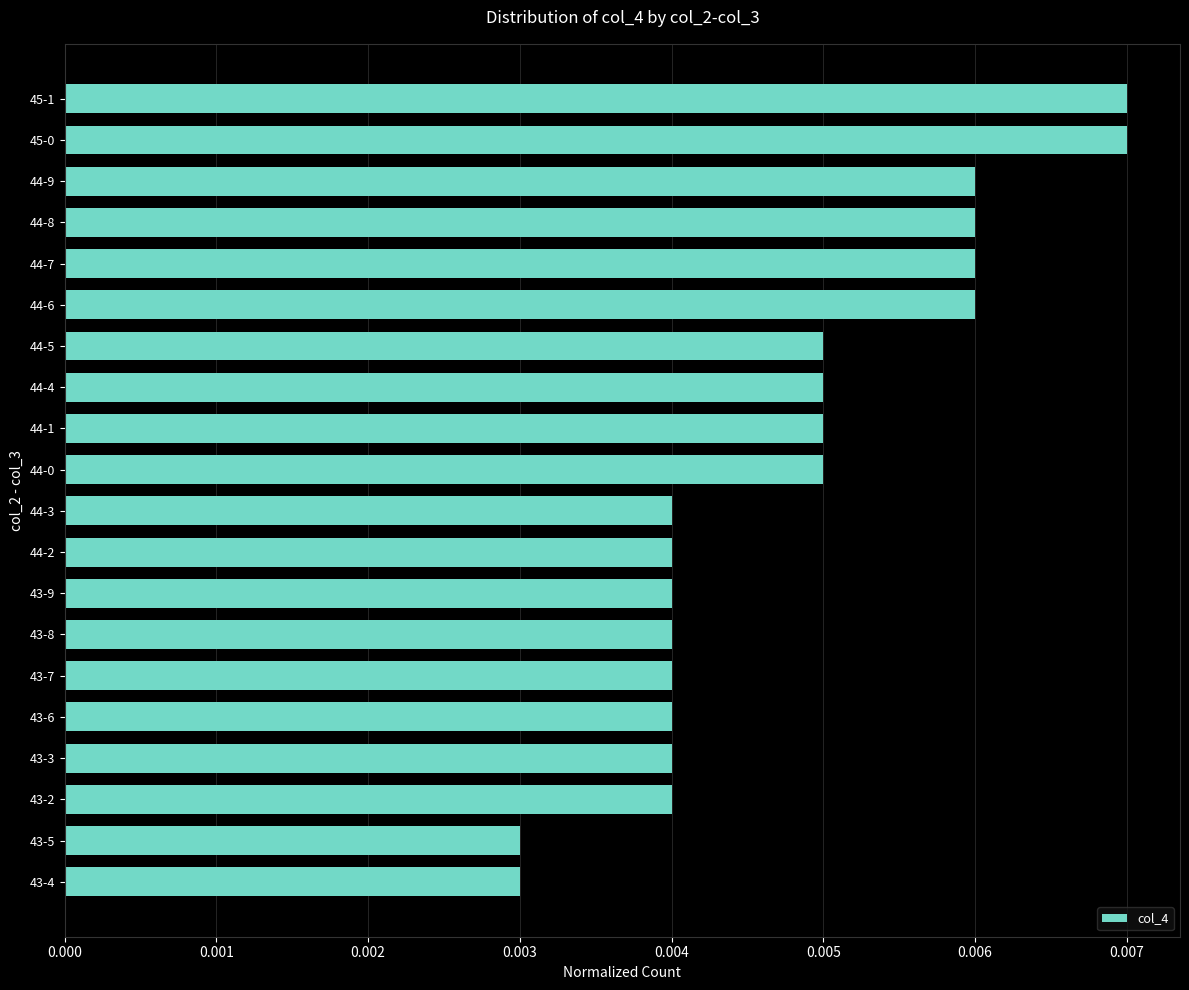

Count the values in the range 0 to 1.

20